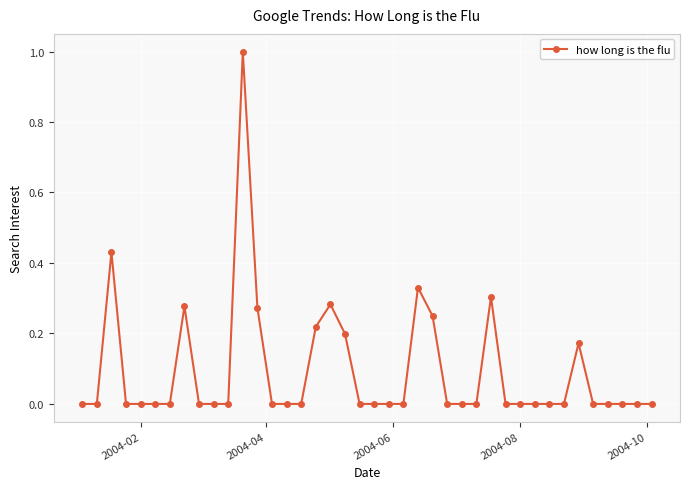

How many data points does each series have?

40